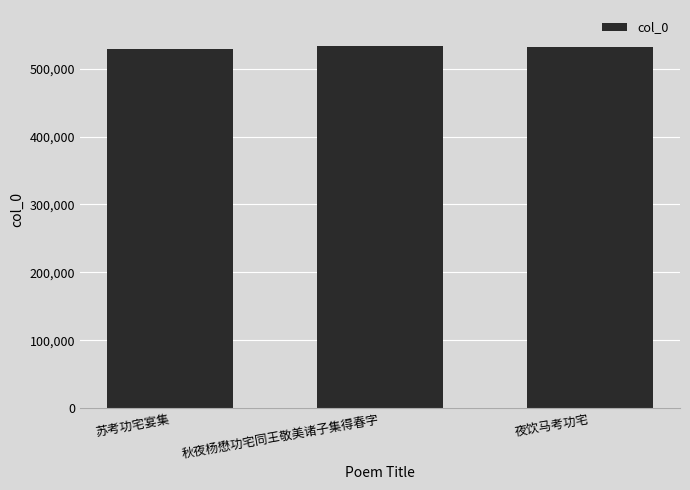

At which label is the value closest to 530871?

夜饮马考功宅